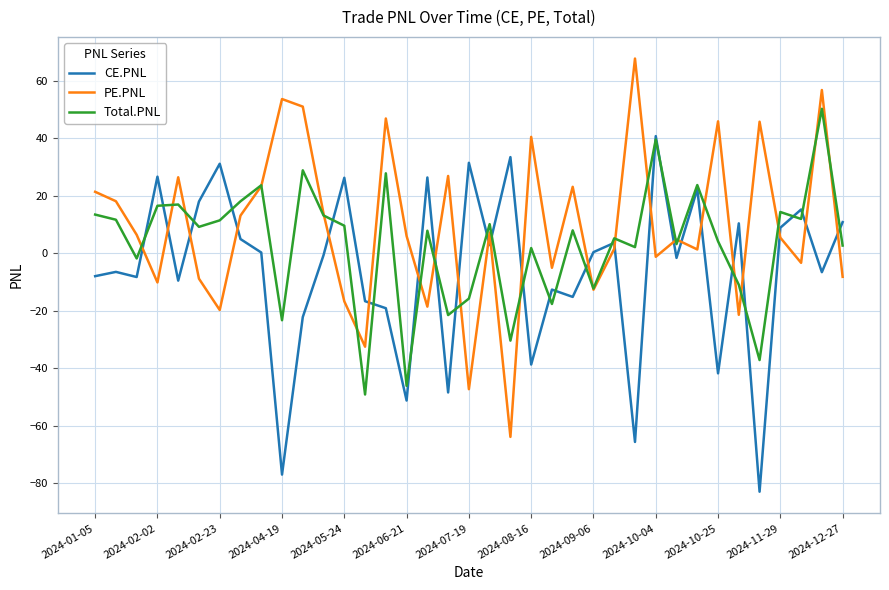

List the series in order of their overall mean, lowest first.

CE.PNL, Total.PNL, PE.PNL